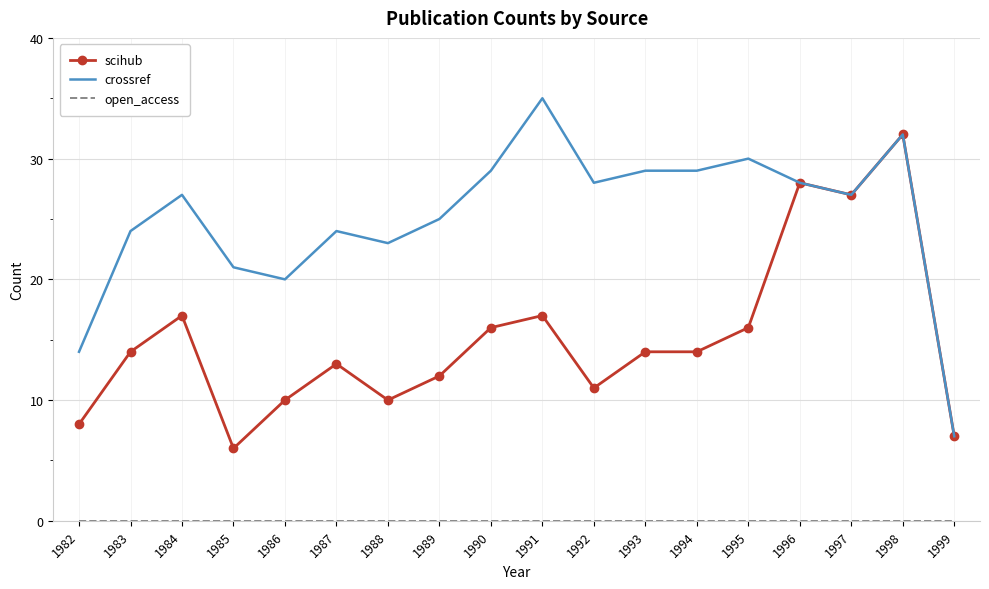

What is the minimum value for scihub?

6